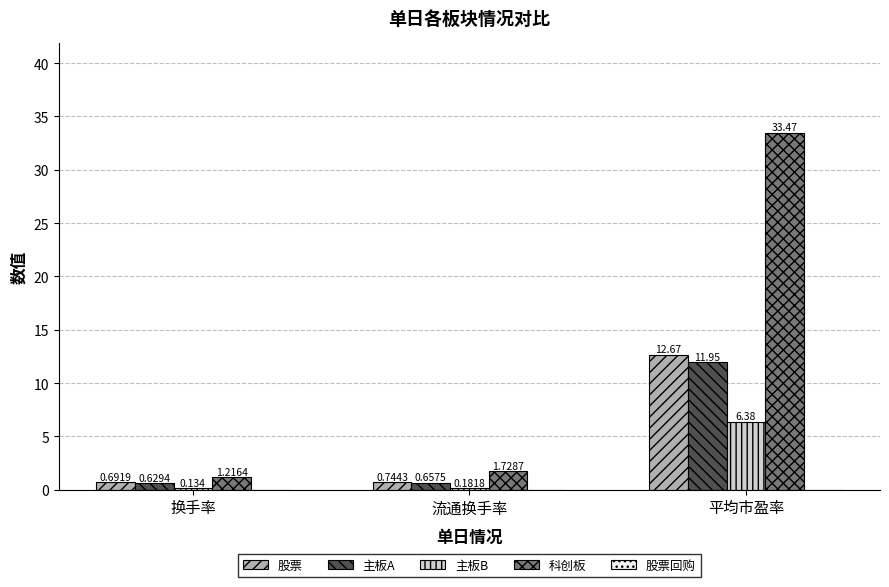

Rank the series at 平均市盈率 from lowest to highest value.

主板B, 主板A, 股票, 科创板